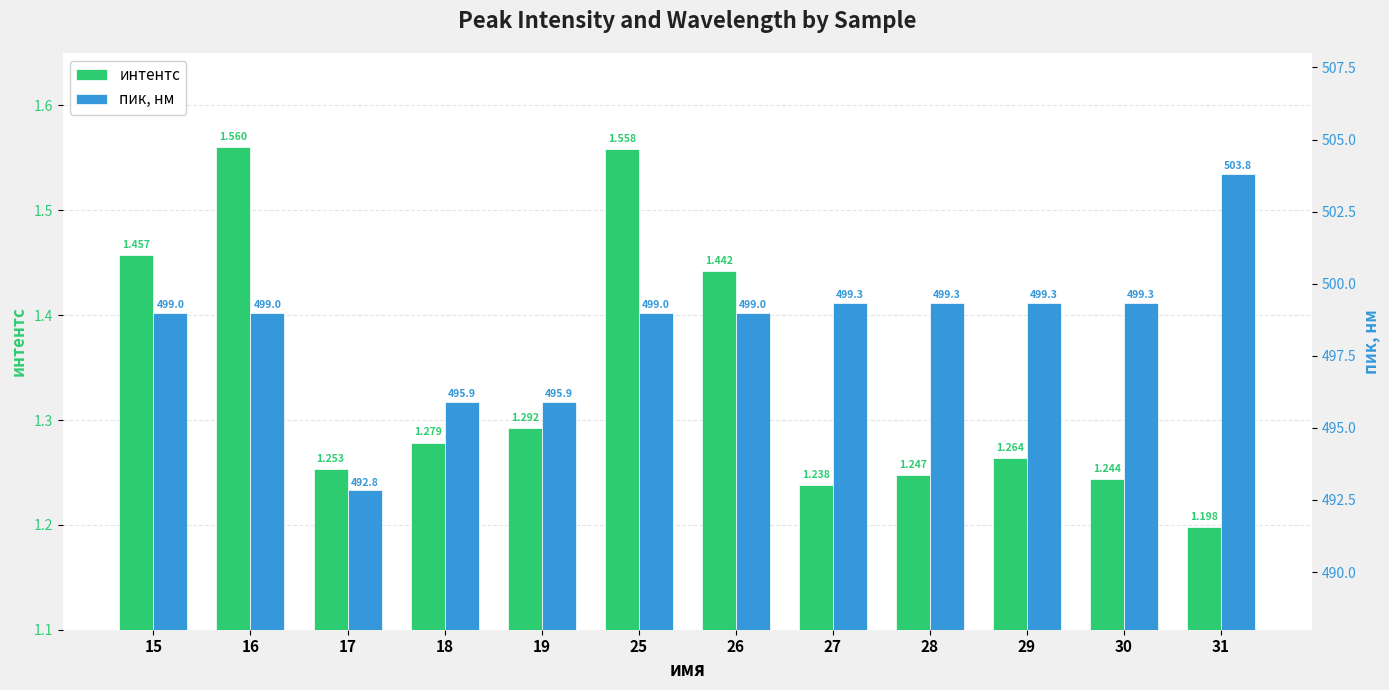

How many bars are there in each group?

2